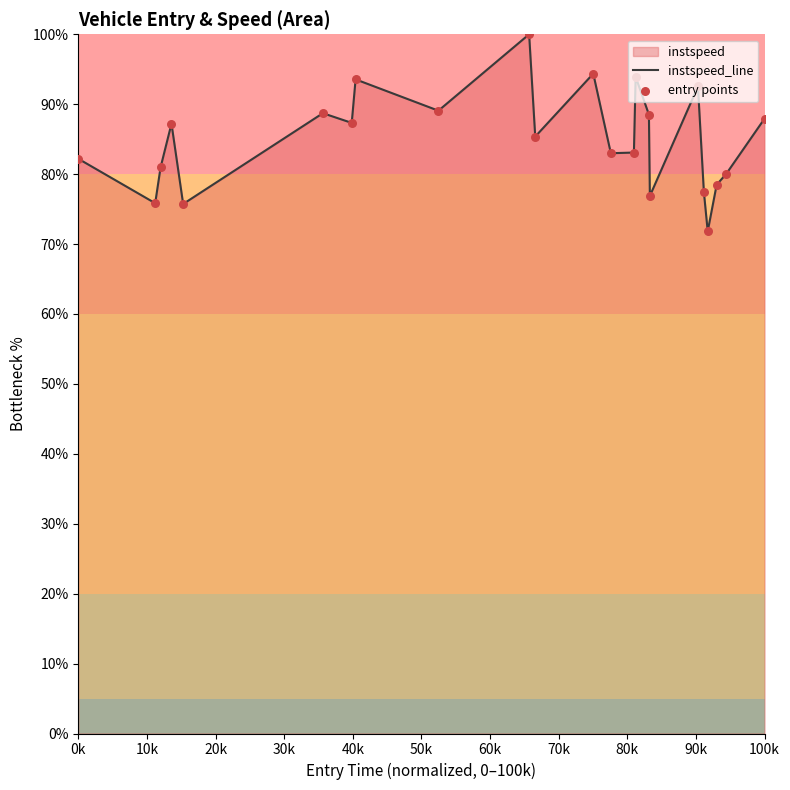

Which series contains the lowest Y value?

instspeed_line